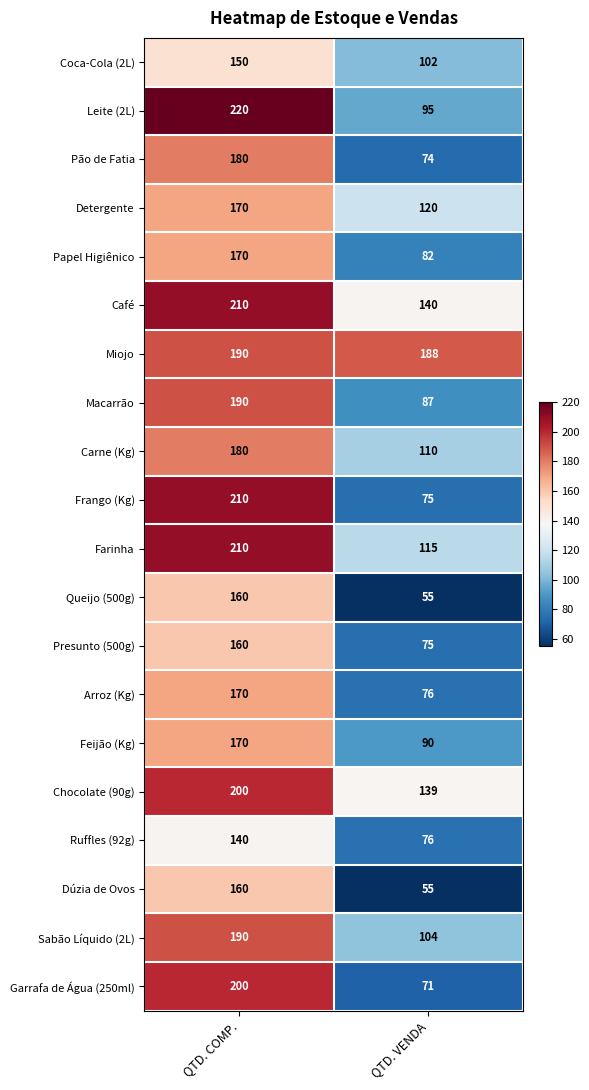

Which series has the widest spread of values?

Frango (Kg)